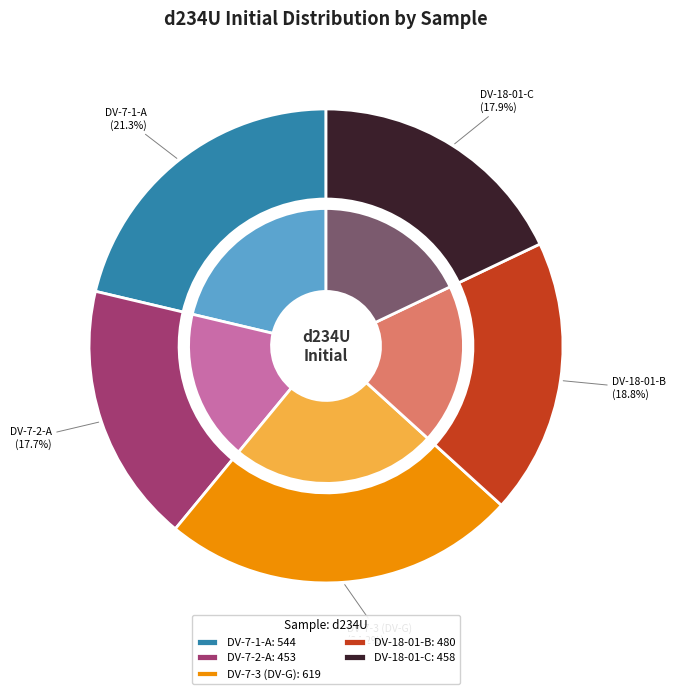

What percentage is NOT represented by DV-7-1-A?

78.7%